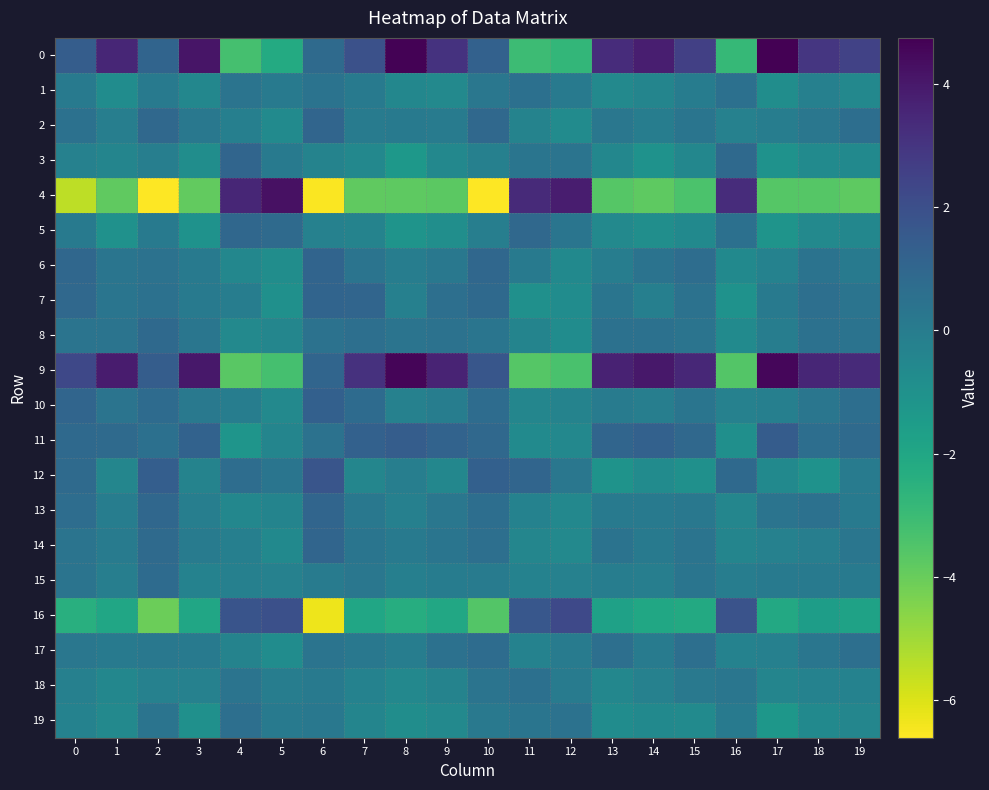

Reading right to left, transcribe all the data shown in this chart.

0: 19=2.5	18=3.0	17=4.8	16=-2.8	15=2.6	14=3.8	13=3.3	12=-2.8	11=-3.0	10=1.2	9=3.1	8=4.7	7=1.9	6=0.8	5=-2.2	4=-3.3	3=4.1	2=1.1	1=3.5	0=1.4
1: 19=-0.5	18=-0.2	17=-0.8	16=0.5	15=-0.0	14=-0.4	13=-0.6	12=0.1	11=0.6	10=0.2	9=-0.6	8=-0.5	7=0.1	6=0.4	5=0.1	4=0.4	3=-0.5	2=0.0	1=-0.8	0=0.1
2: 19=0.6	18=0.2	17=-0.1	16=-0.2	15=0.3	14=-0.1	13=0.2	12=-0.7	11=-0.3	10=0.9	9=0.0	8=0.1	7=0.0	6=1.0	5=-0.7	4=-0.2	3=0.2	2=0.9	1=-0.1	0=0.5
3: 19=-0.7	18=-0.7	17=-1.0	16=0.9	15=-0.5	14=-1.1	13=-0.5	12=0.4	11=0.3	10=-0.2	9=-0.5	8=-1.3	7=-0.6	6=-0.3	5=0.1	4=1.1	3=-0.8	2=-0.1	1=-0.4	0=-0.2
4: 19=-3.8	18=-3.6	17=-3.6	16=3.3	15=-3.4	14=-3.8	13=-3.6	12=3.8	11=3.4	10=-6.6	9=-3.7	8=-3.8	7=-3.9	6=-6.5	5=4.3	4=3.5	3=-3.9	2=-6.6	1=-3.8	0=-5.5
5: 19=-0.5	18=-0.6	17=-1.1	16=0.5	15=-0.6	14=-0.9	13=-0.6	12=0.3	11=0.9	10=-0.1	9=-0.9	8=-1.1	7=-0.3	6=-0.3	5=0.8	4=1.0	3=-1.0	2=0.1	1=-1.0	0=0.1
6: 19=0.1	18=0.4	17=-0.3	16=-0.7	15=0.7	14=0.4	13=-0.1	12=-0.6	11=0.1	10=1.0	9=0.2	8=-0.1	7=0.4	6=1.1	5=-0.8	4=-0.5	3=0.1	2=0.5	1=0.3	0=0.9
7: 19=0.4	18=0.6	17=0.1	16=-1.0	15=0.4	14=-0.1	13=0.3	12=-0.8	11=-0.9	10=0.9	9=0.6	8=-0.2	7=1.1	6=1.1	5=-0.9	4=-0.1	3=0.1	2=0.5	1=0.4	0=0.9
8: 19=0.4	18=0.5	17=-0.1	16=-0.7	15=0.4	14=0.5	13=0.5	12=-0.8	11=-0.4	10=0.3	9=0.5	8=0.4	7=0.6	6=0.5	5=-0.5	4=-0.6	3=0.3	2=0.9	1=0.4	0=0.4
9: 19=3.4	18=3.5	17=4.5	16=-3.6	15=3.5	14=4.0	13=3.7	12=-3.4	11=-3.6	10=1.7	9=3.6	8=4.6	7=3.2	6=1.0	5=-3.3	4=-3.7	3=4.0	2=1.4	1=3.9	0=2.3
10: 19=0.7	18=0.3	17=-0.1	16=-0.2	15=0.3	14=-0.1	13=0.0	12=-0.4	11=-0.5	10=0.7	9=-0.1	8=-0.2	7=0.8	6=1.3	5=-0.6	4=-0.1	3=0.2	2=0.8	1=0.4	0=1.0
11: 19=0.8	18=0.6	17=1.4	16=-0.9	15=0.9	14=1.2	13=1.0	12=-0.5	11=-0.7	10=0.9	9=1.1	8=1.4	7=1.2	6=0.5	5=-0.4	4=-1.2	3=1.2	2=0.6	1=0.8	0=0.8
12: 19=0.0	18=-1.1	17=-0.6	16=0.9	15=-0.9	14=-0.7	13=-1.1	12=0.3	11=1.0	10=1.3	9=-0.5	8=-0.1	7=-0.5	6=1.8	5=0.3	4=0.7	3=-0.4	2=1.4	1=-0.5	0=0.8
13: 19=0.1	18=0.5	17=0.4	16=-0.4	15=0.2	14=0.1	13=0.1	12=-0.5	11=-0.3	10=0.7	9=0.2	8=-0.2	7=0.2	6=1.1	5=-0.4	4=-0.5	3=-0.1	2=1.0	1=-0.1	0=0.7
14: 19=0.3	18=-0.1	17=-0.2	16=-0.4	15=0.4	14=0.1	13=0.4	12=-0.6	11=-0.5	10=0.6	9=0.3	8=0.1	7=0.4	6=1.1	5=-0.6	4=-0.1	3=0.0	2=0.8	1=0.0	0=0.4
15: 19=0.1	18=0.1	17=0.1	16=-0.1	15=0.3	14=-0.1	13=-0.1	12=-0.3	11=-0.3	10=0.0	9=-0.0	8=-0.2	7=0.3	6=0.0	5=-0.2	4=-0.2	3=-0.3	2=0.8	1=-0.1	0=0.4
16: 19=-1.8	18=-1.6	17=-2.1	16=1.8	15=-2.2	14=-2.0	13=-1.8	12=2.2	11=1.7	10=-3.6	9=-2.1	8=-2.3	7=-2.0	6=-6.3	5=2.0	4=1.8	3=-2.0	2=-4.0	1=-2.0	0=-2.4
17: 19=0.6	18=0.3	17=-0.2	16=-0.3	15=0.6	14=0.0	13=0.6	12=0.0	11=-0.3	10=0.8	9=0.5	8=-0.1	7=0.2	6=0.4	5=-0.8	4=-0.3	3=0.1	2=0.2	1=0.1	0=0.2
18: 19=-0.3	18=-0.3	17=-0.4	16=0.3	15=0.2	14=-0.3	13=-0.5	12=0.0	11=0.6	10=0.4	9=-0.3	8=-0.6	7=-0.3	6=0.1	5=-0.0	4=0.4	3=-0.2	2=-0.2	1=-0.5	0=-0.2
19: 19=-0.5	18=-0.6	17=-1.3	16=0.1	15=-0.7	14=-0.6	13=-0.8	12=0.5	11=0.3	10=0.1	9=-0.6	8=-0.8	7=-0.4	6=0.2	5=0.1	4=0.6	3=-1.0	2=0.4	1=-0.6	0=-0.3